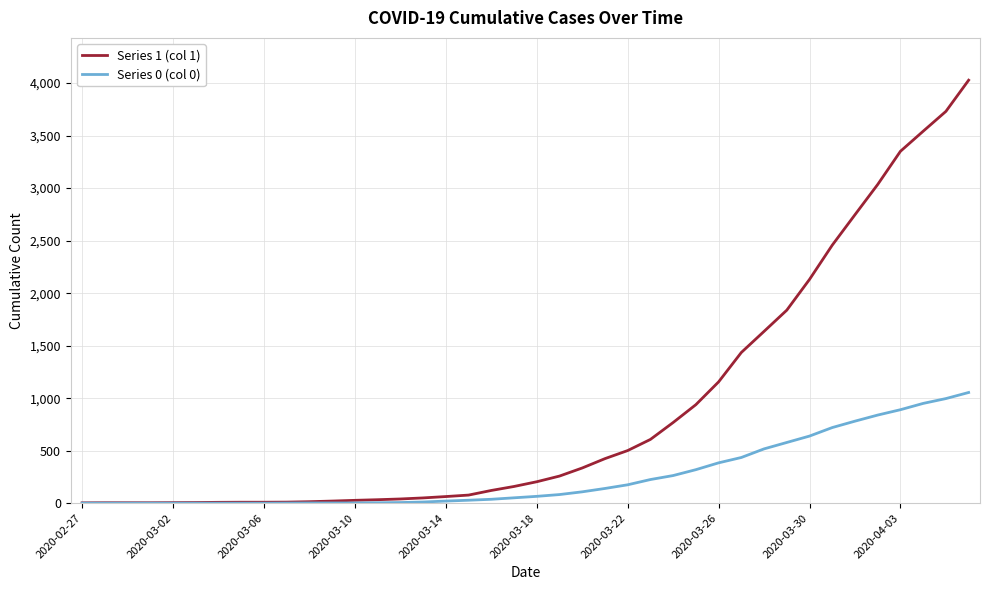

Rank the series by their maximum value, from lowest to highest.

Series 0 (col 0), Series 1 (col 1)